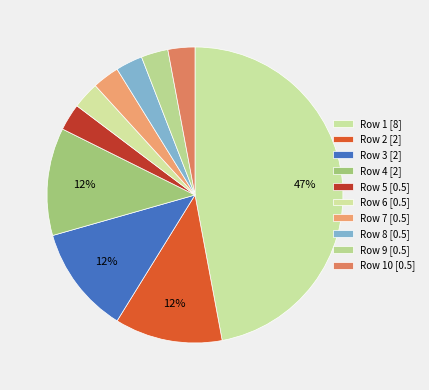

To the nearest percent, what is the average slice percentage?

10%